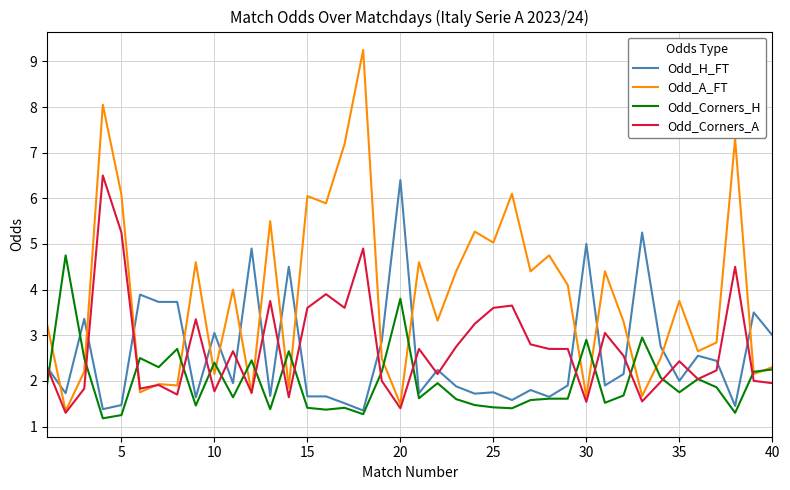

Which series has the largest range (max minus min)?

Odd_A_FT